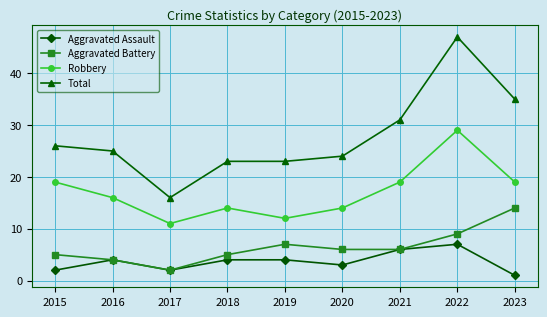

The value of Total at 2019 is 8. True or false?

False